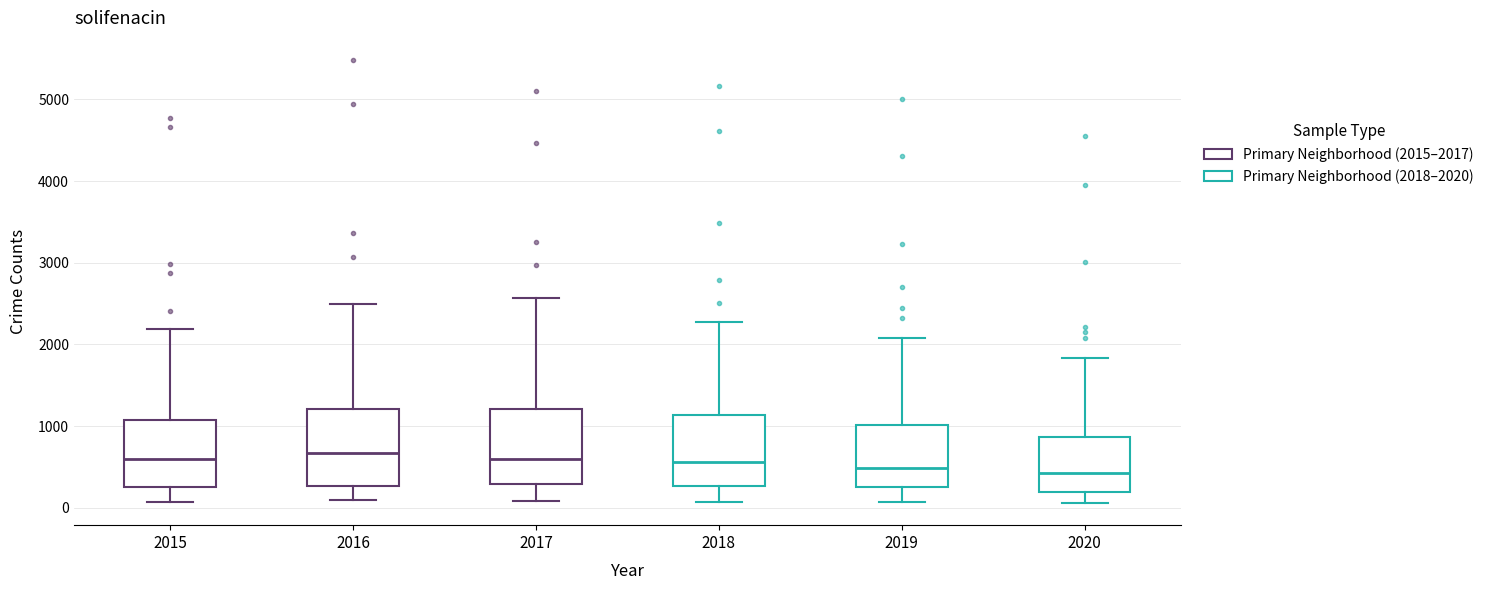

Where does the upper whisker of the box at x = 2015 end on the y-axis? The values are not printed on the chart, so give them approximately, as read against the axis.

2200